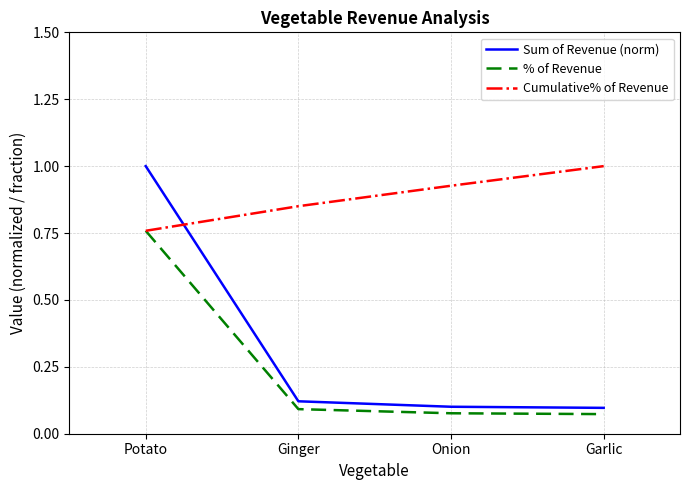

Count the Cumulative% of Revenue values in the range 0 to 1.

4